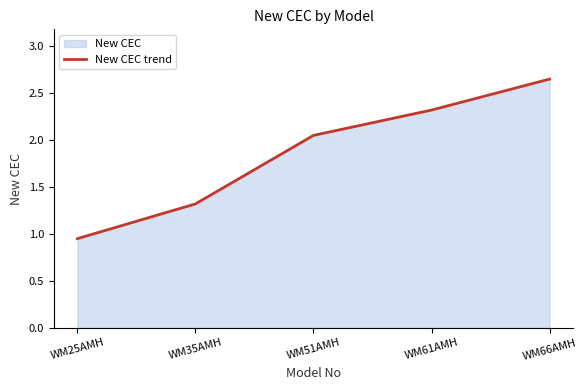

Count the number of data series in this chart.

1